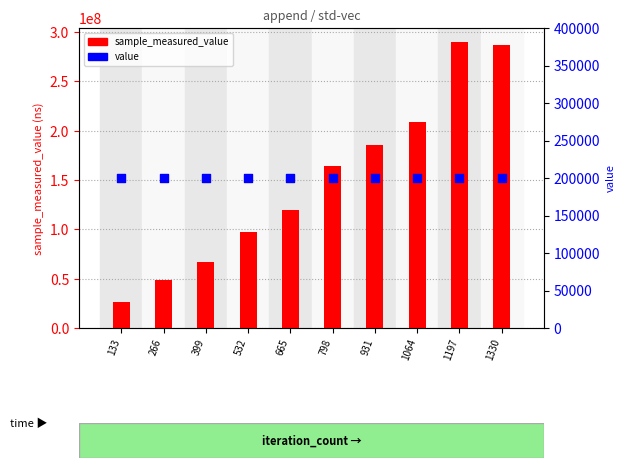

Which series contains the highest Y value?

sample_measured_value